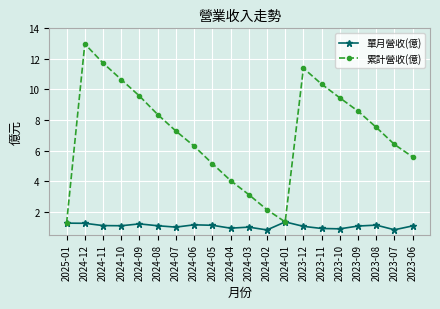

True or false: 單月營收(億) has a value of 1.1 at 2023-09.

True